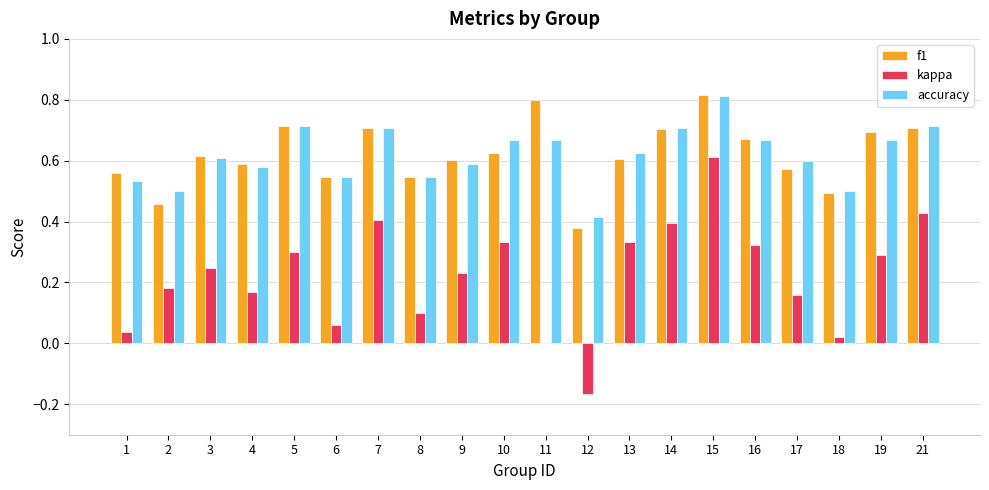

Between 6 and 11, which series saw the biggest shift?

f1